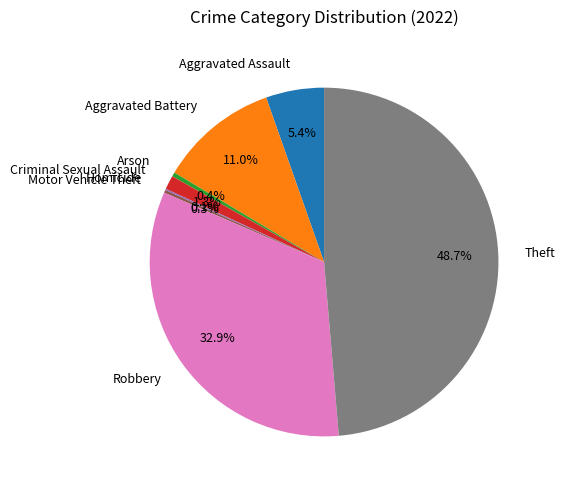

Between Criminal Sexual Assault and Arson, which is larger?

Criminal Sexual Assault